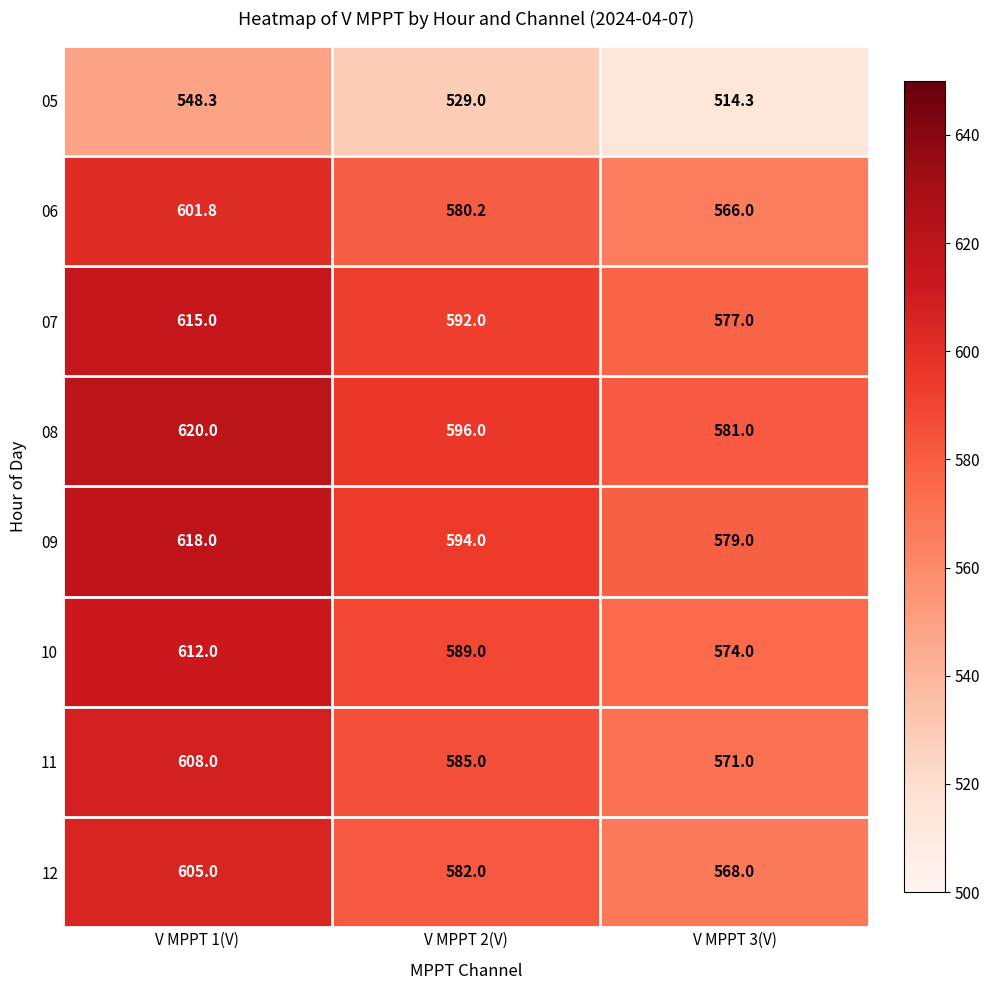

Between V MPPT 1(V) and V MPPT 3(V), which is larger?

V MPPT 1(V)